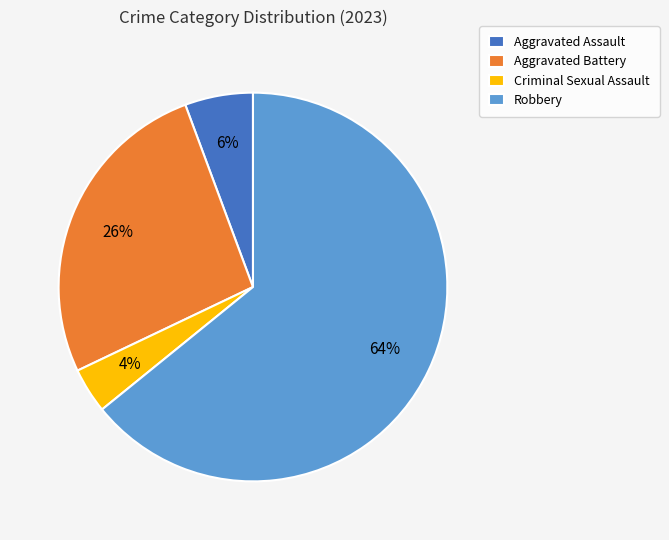

Do Robbery and Aggravated Battery together represent more than half of the pie?

Yes